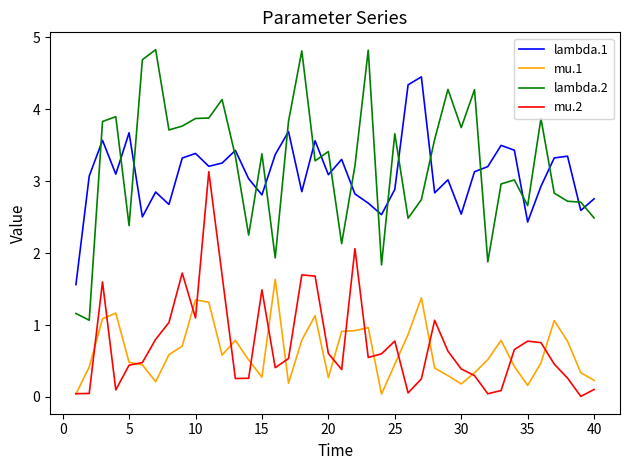

Rank the series by their maximum value, from highest to lowest.

lambda.2, lambda.1, mu.2, mu.1